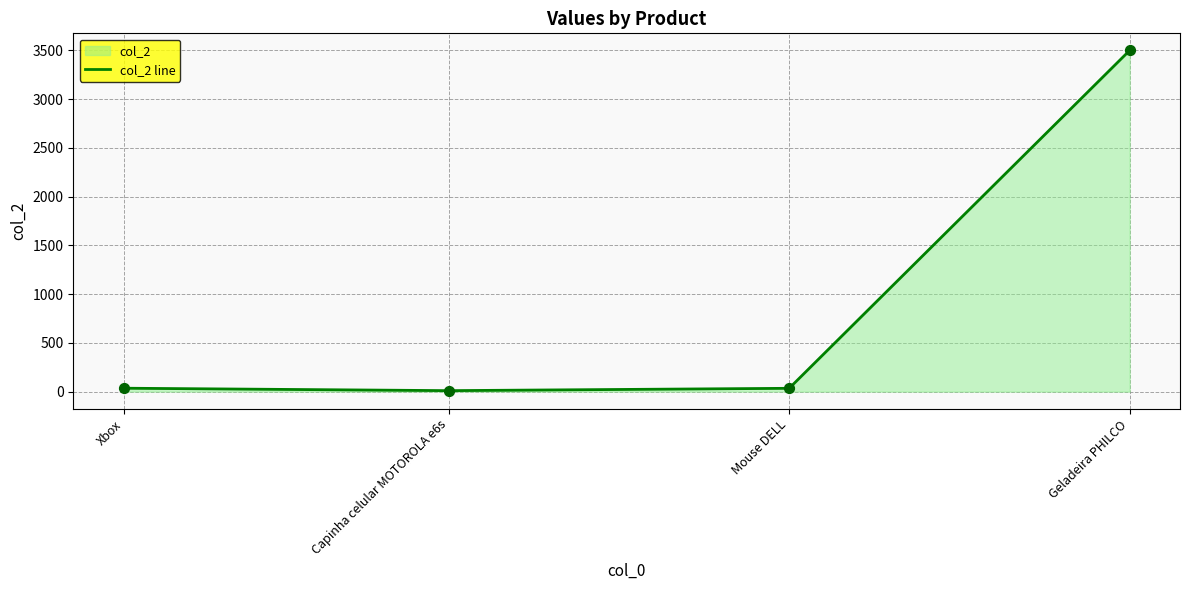

What is the change in value from Capinha celular MOTOROLA e6s to Mouse DELL?

+24